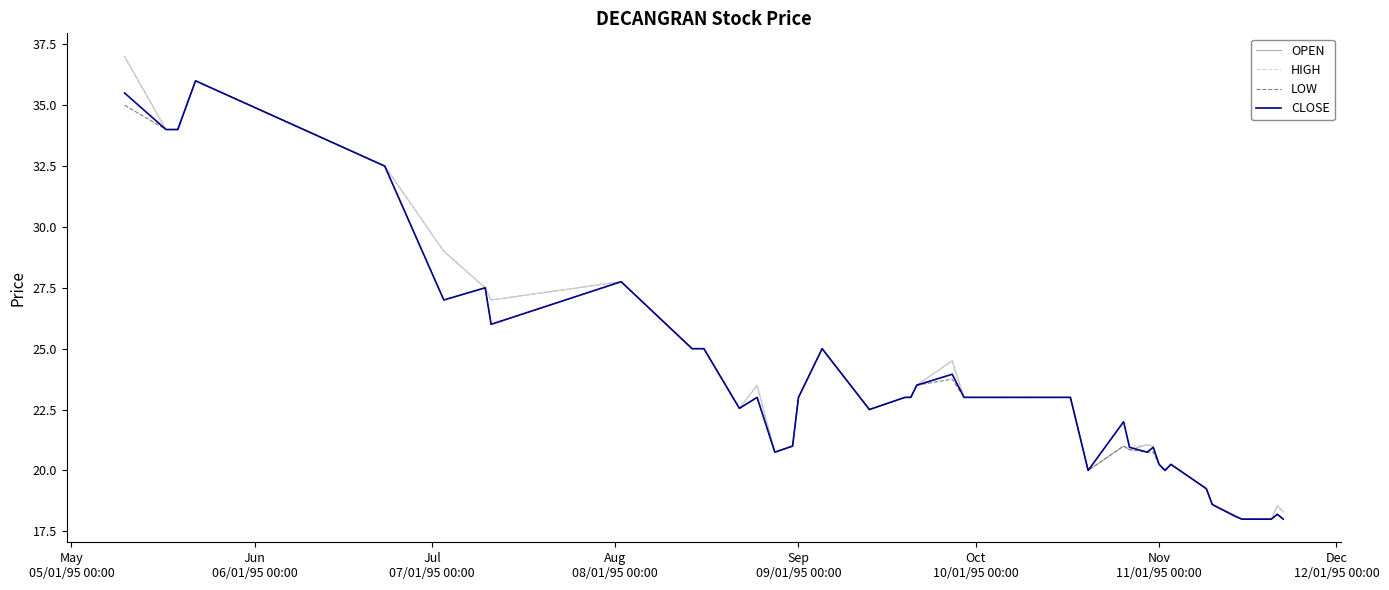

How many distinct data groups are displayed?

4